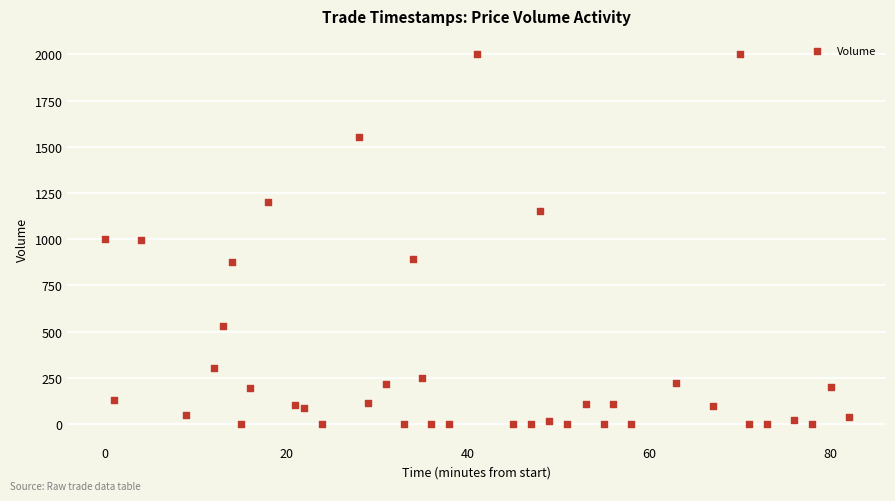

What is the range of Y values (max minus min)?

1999.9